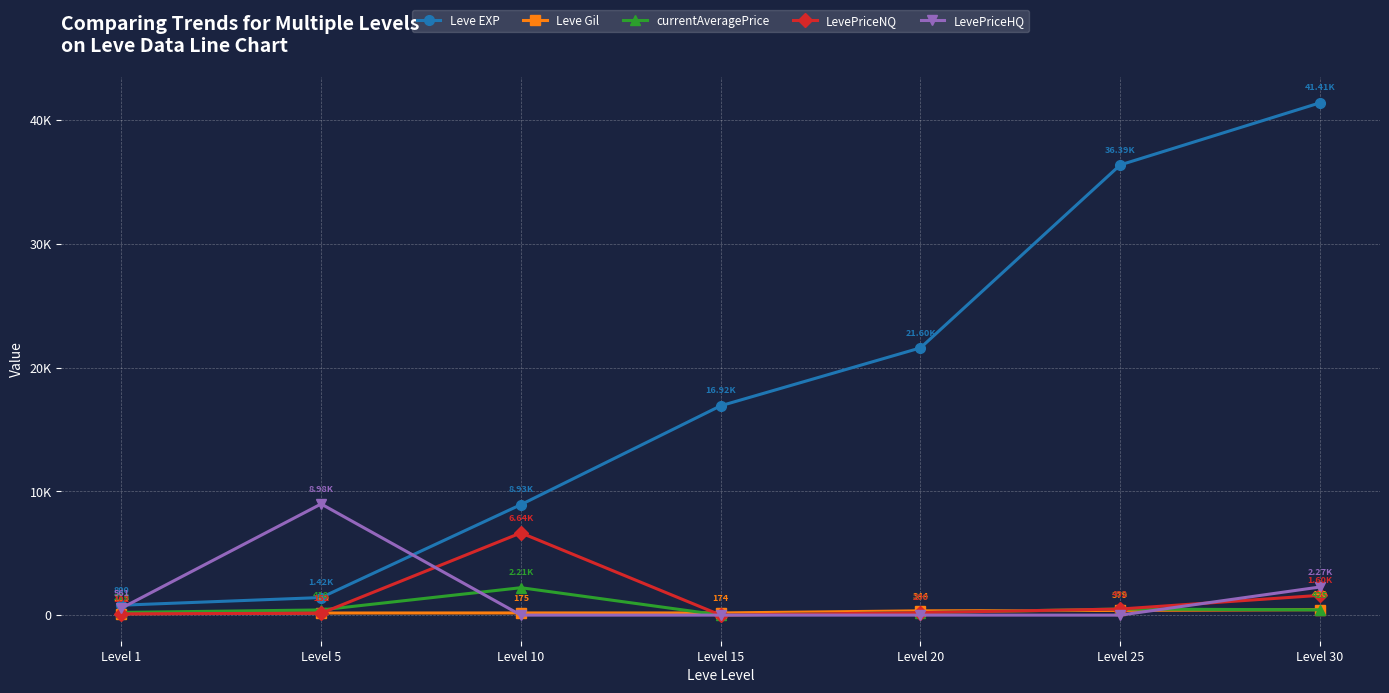

List the labels in order of currentAveragePrice value, smallest first.

Level 15, Level 20, Level 1, Level 5, Level 30, Level 25, Level 10